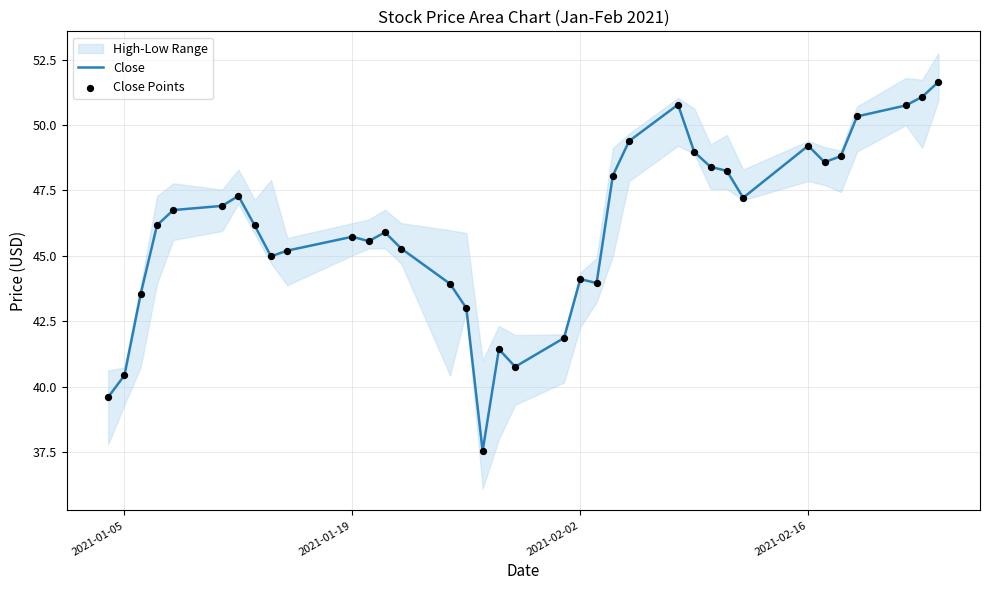

What is the minimum value for Close?

37.5